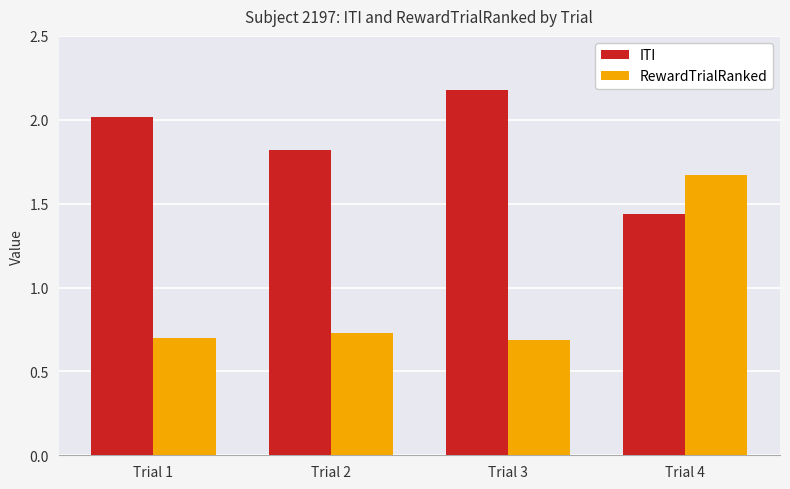

Which series has the widest spread of values?

RewardTrialRanked